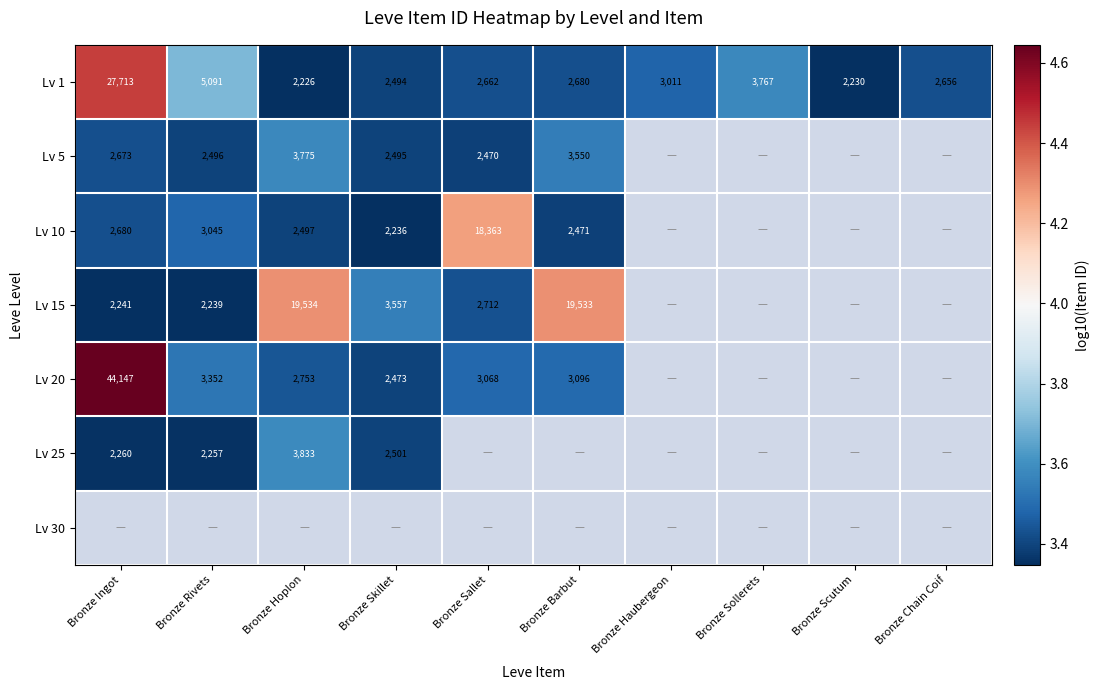

True or false: Lv 15 has a value of 7.0 at Bronze Barbut.

False